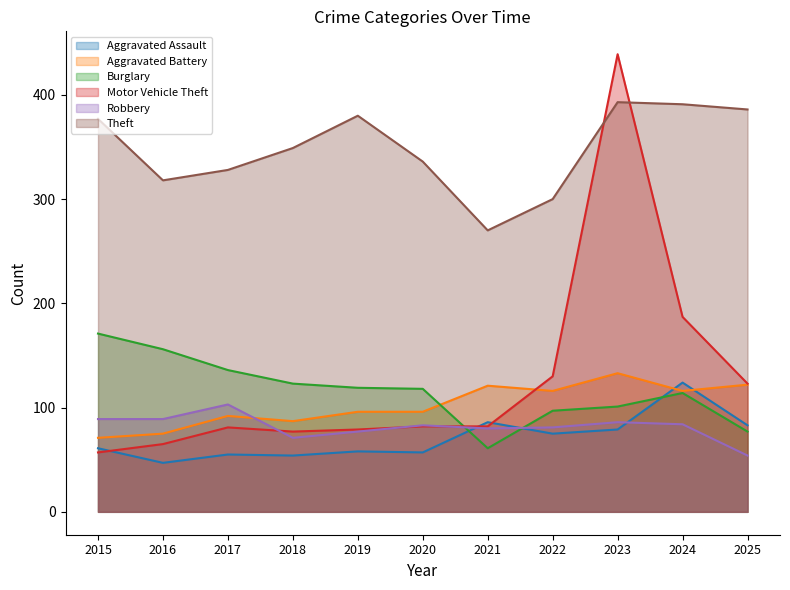

At which category is the sum across all series the highest?

2023